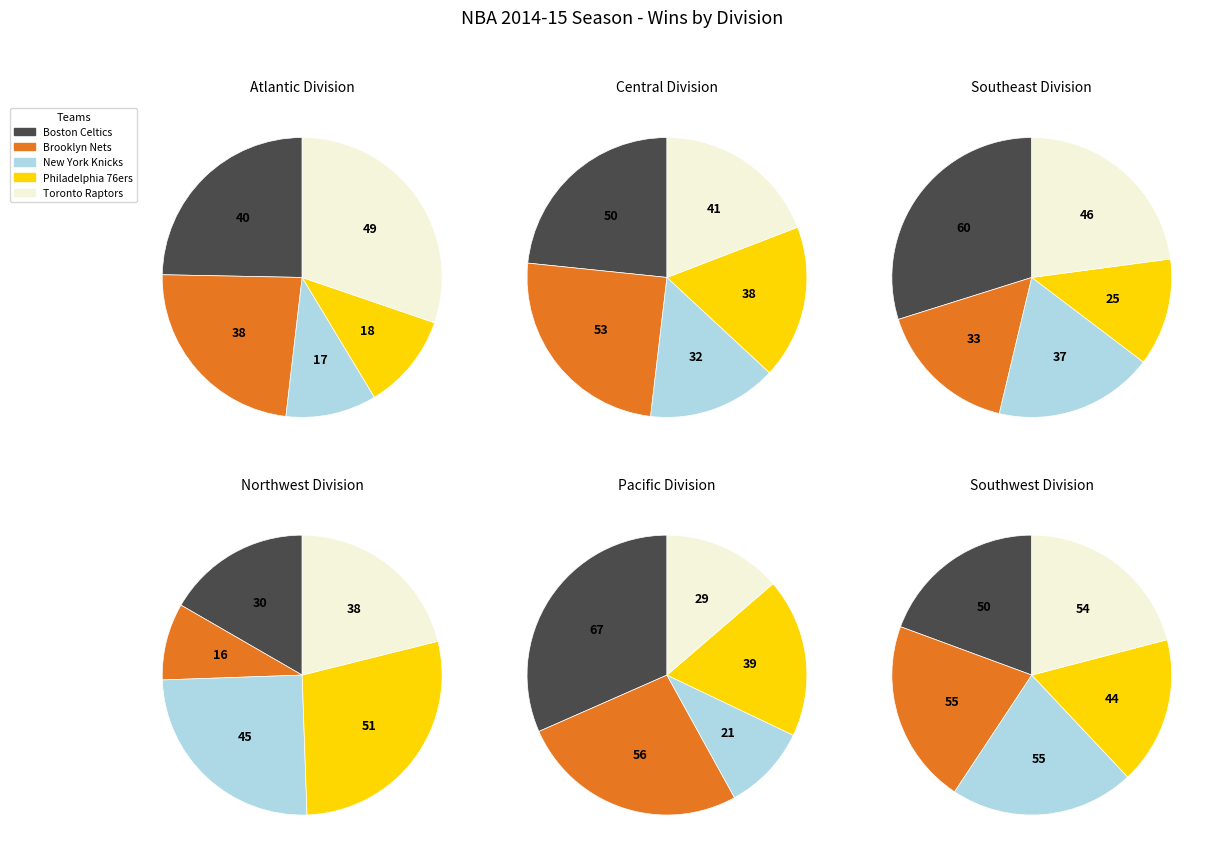

Is it true that Indiana Pacers is 16% of the pie?

False